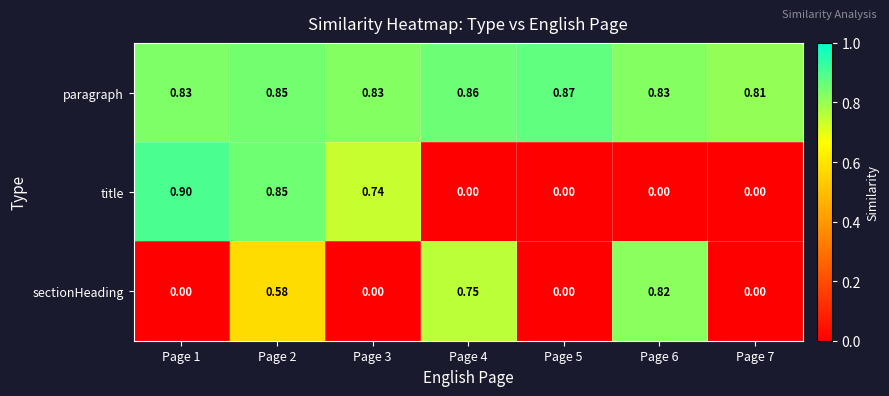

Which series has the widest spread of values?

title